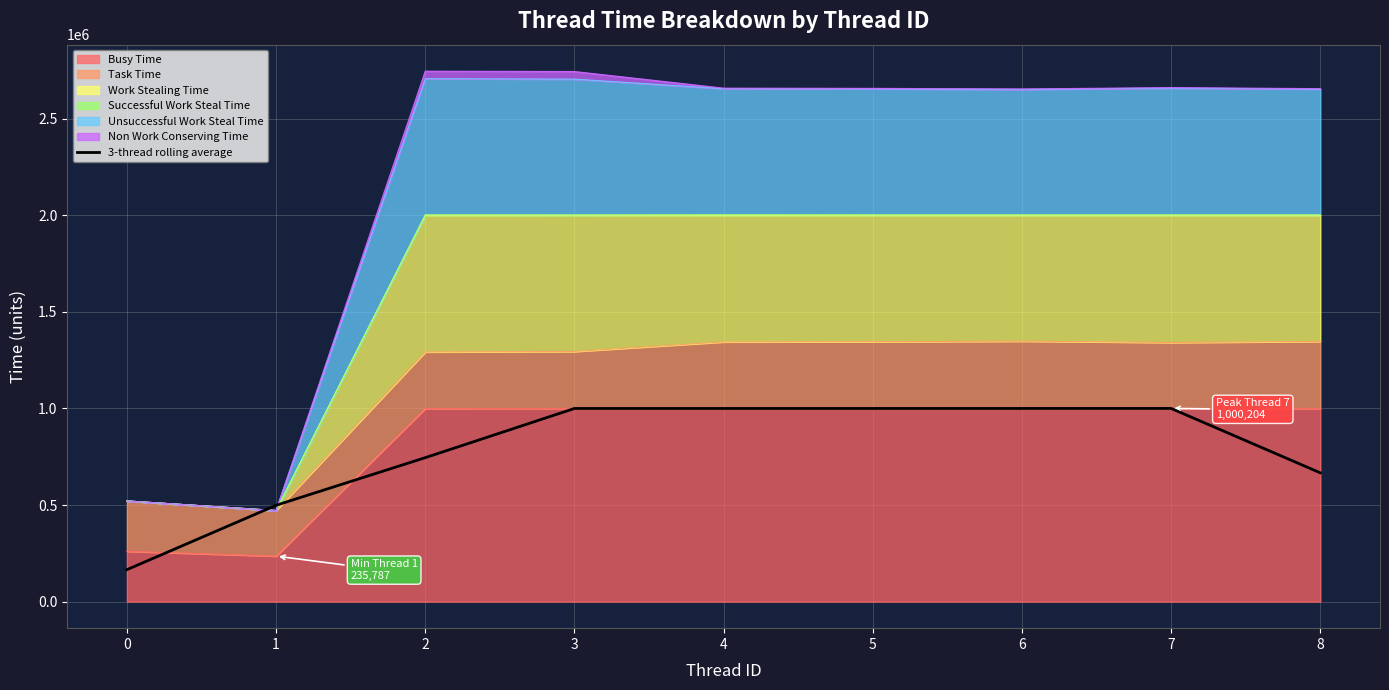

Reading right to left, what are all the values shown in this chart?

666796.7	1000187.3	1000170.7	1000115.7	1000099.7	1000073.3	745322.7	498843.7	165491.3